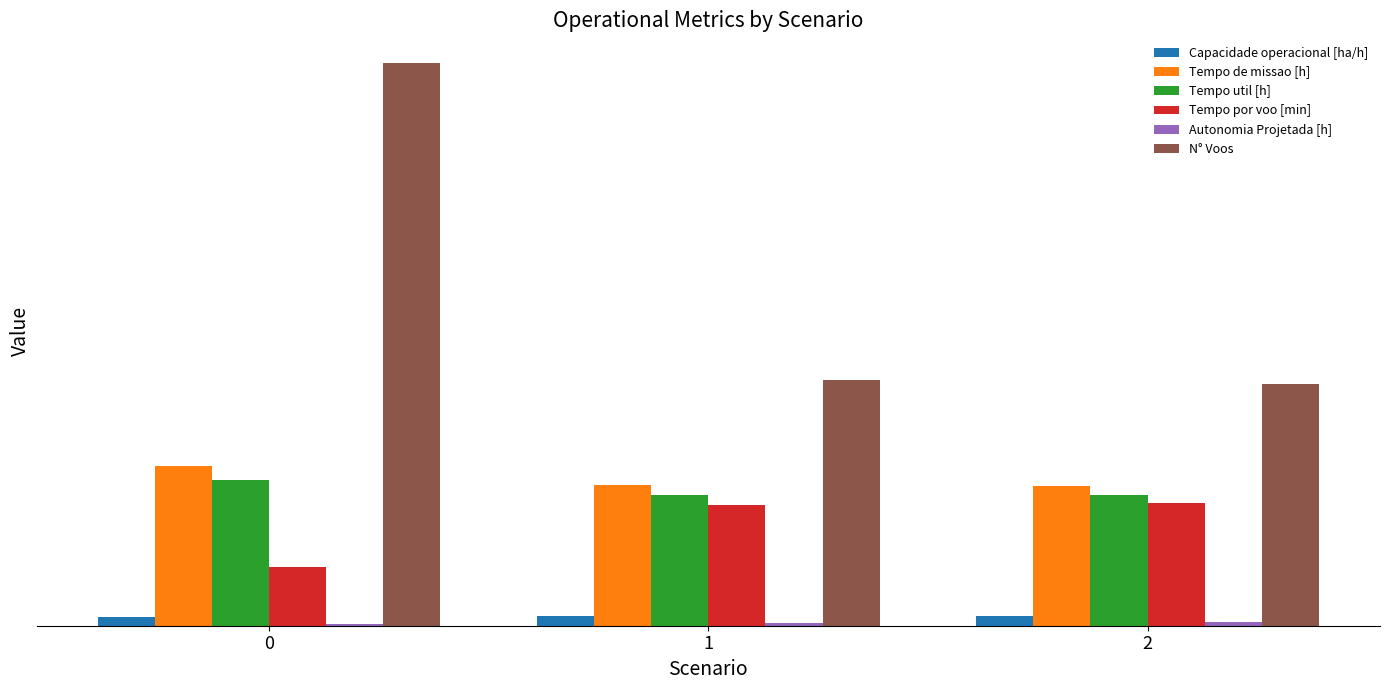

Is the value of Capacidade operacional [ha/h] at 2 greater than the value of Tempo por voo [min] at 1?

No